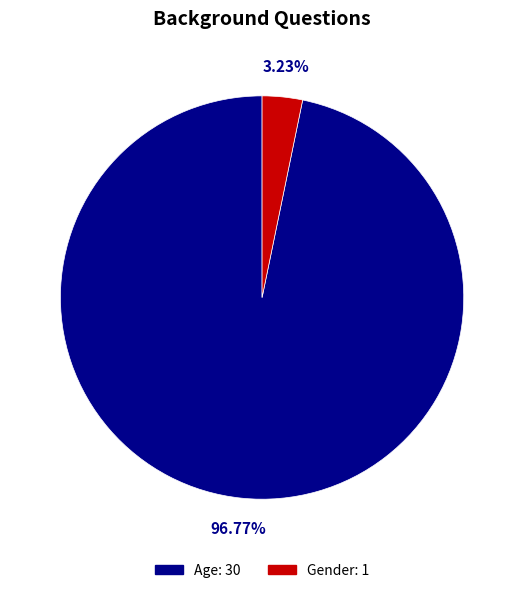

How many segments does this pie chart have?

2